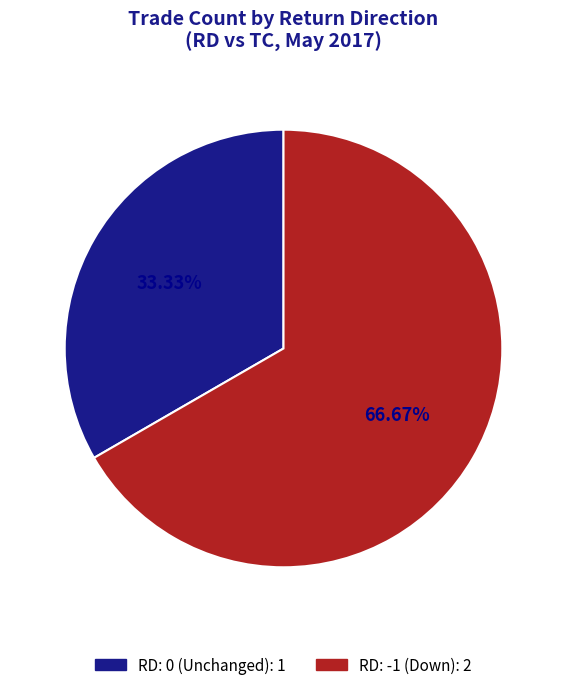

Does any single category account for the majority?

Yes